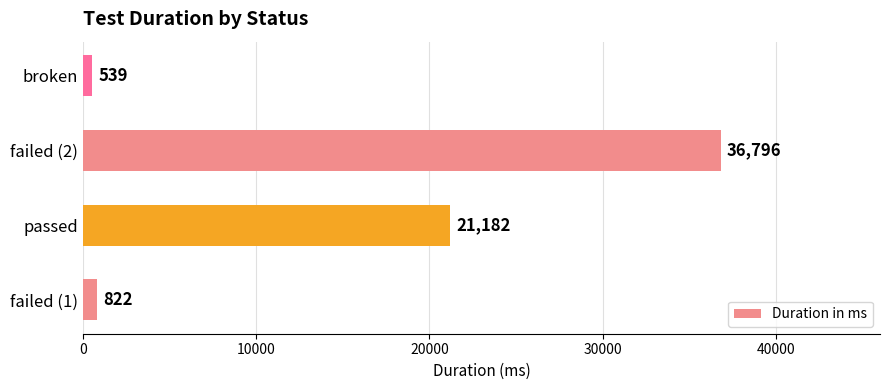

Reading bottom to top, extract all data points from this chart.

failed (1)=822	passed=21182	failed (2)=36796	broken=539